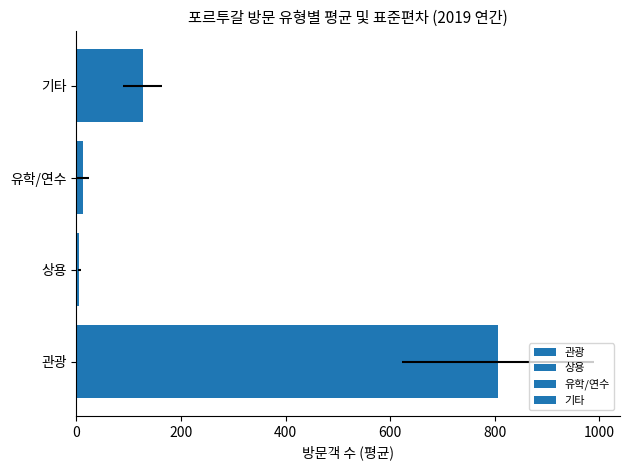

What value does the 기타 series have at 2019-03, to the nearest 10?

130